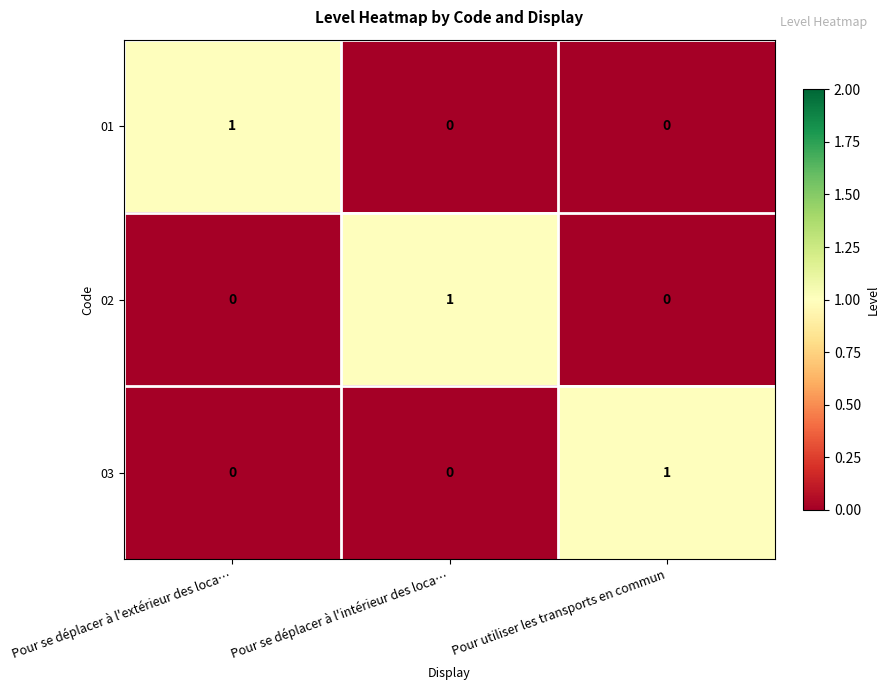

Reading left to right, what are all the values shown in this chart?

01: Pour se déplacer à l'extérieur des loca…=1	Pour se déplacer à l'intérieur des loca…=0	Pour utiliser les transports en commun=0
02: Pour se déplacer à l'extérieur des loca…=0	Pour se déplacer à l'intérieur des loca…=1	Pour utiliser les transports en commun=0
03: Pour se déplacer à l'extérieur des loca…=0	Pour se déplacer à l'intérieur des loca…=0	Pour utiliser les transports en commun=1